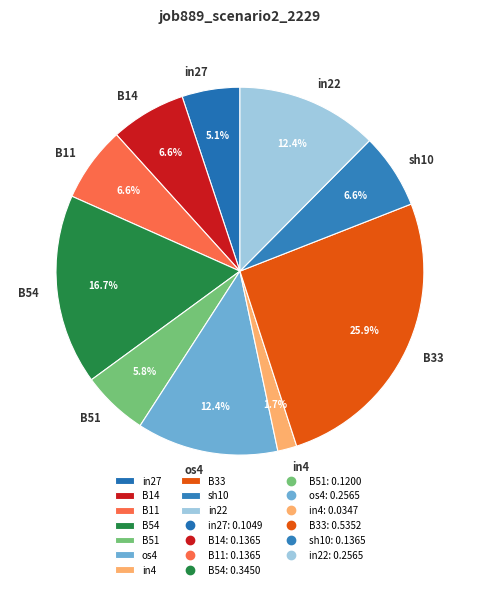

True or false: B51 accounts for 6% of the total.

True